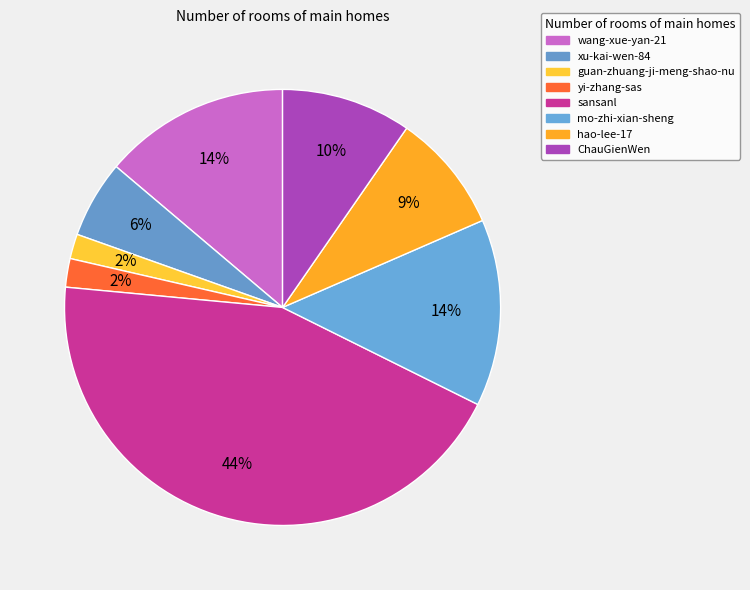

Count the number of slices in the pie.

8